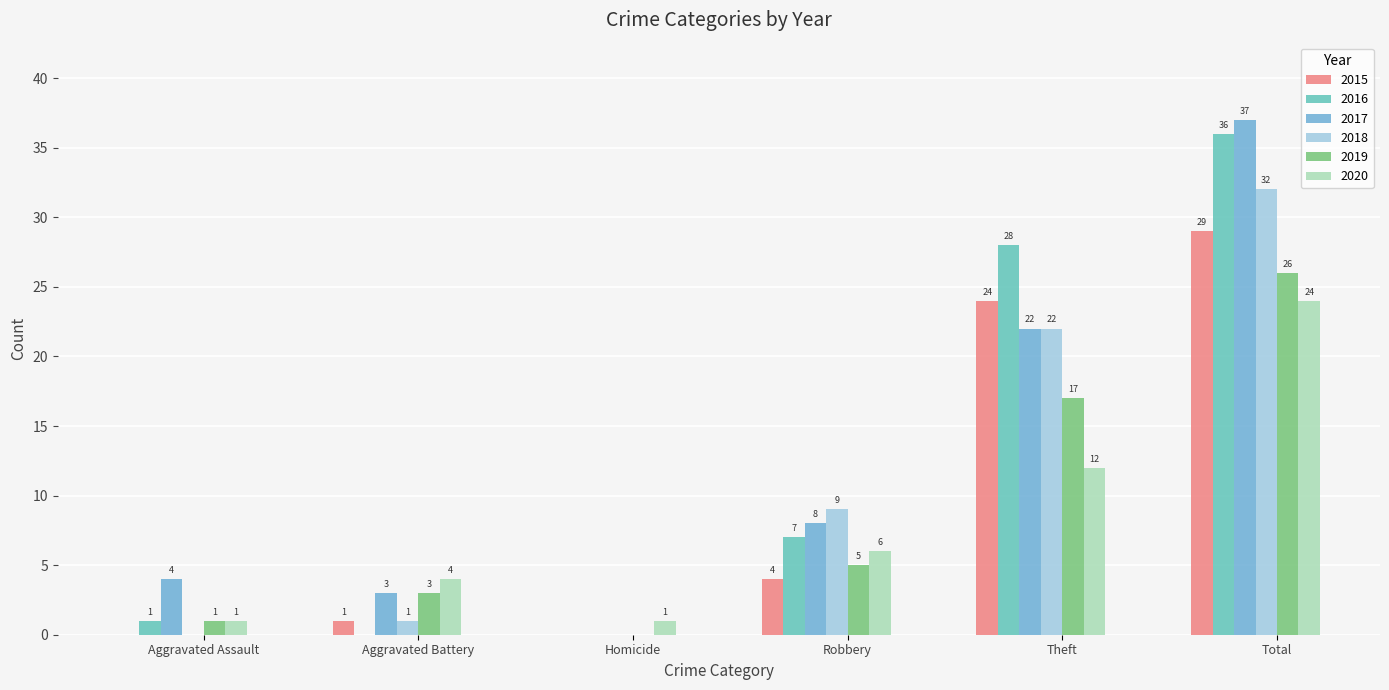

What is the difference between the 2018 values at Aggravated Battery and Total?

31